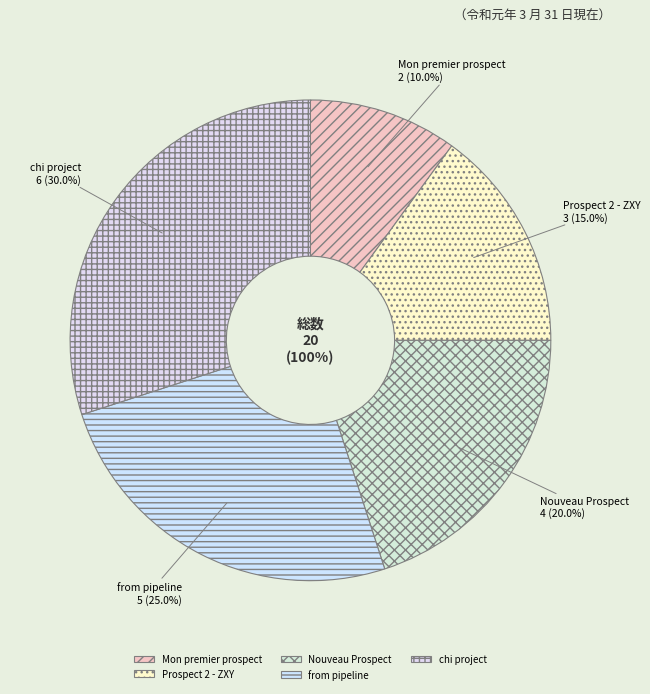

To the nearest percent, what is the difference between the from pipeline and Mon premier prospect slice percentages?

15%